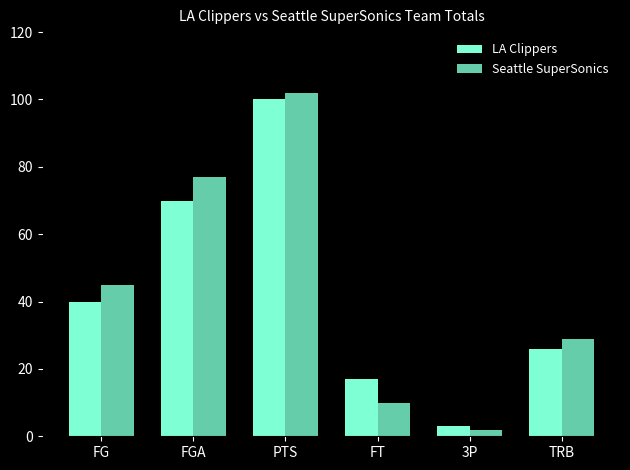

Reading left to right, extract all data points from this chart.

LA Clippers: FG=40	FGA=70	PTS=100	FT=17	3P=3	TRB=26
Seattle SuperSonics: FG=45	FGA=77	PTS=102	FT=10	3P=2	TRB=29